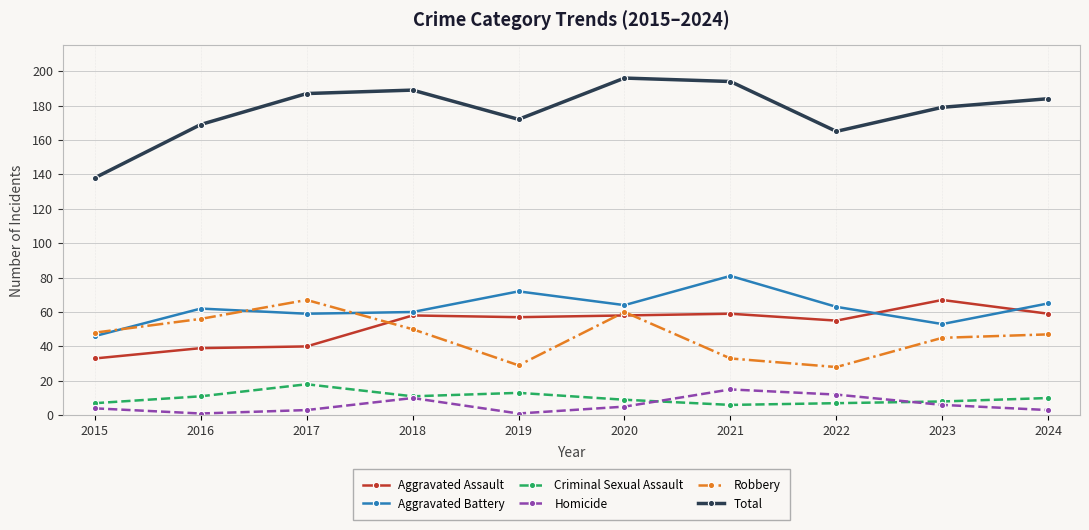

Which series has the largest total across all categories?

Total